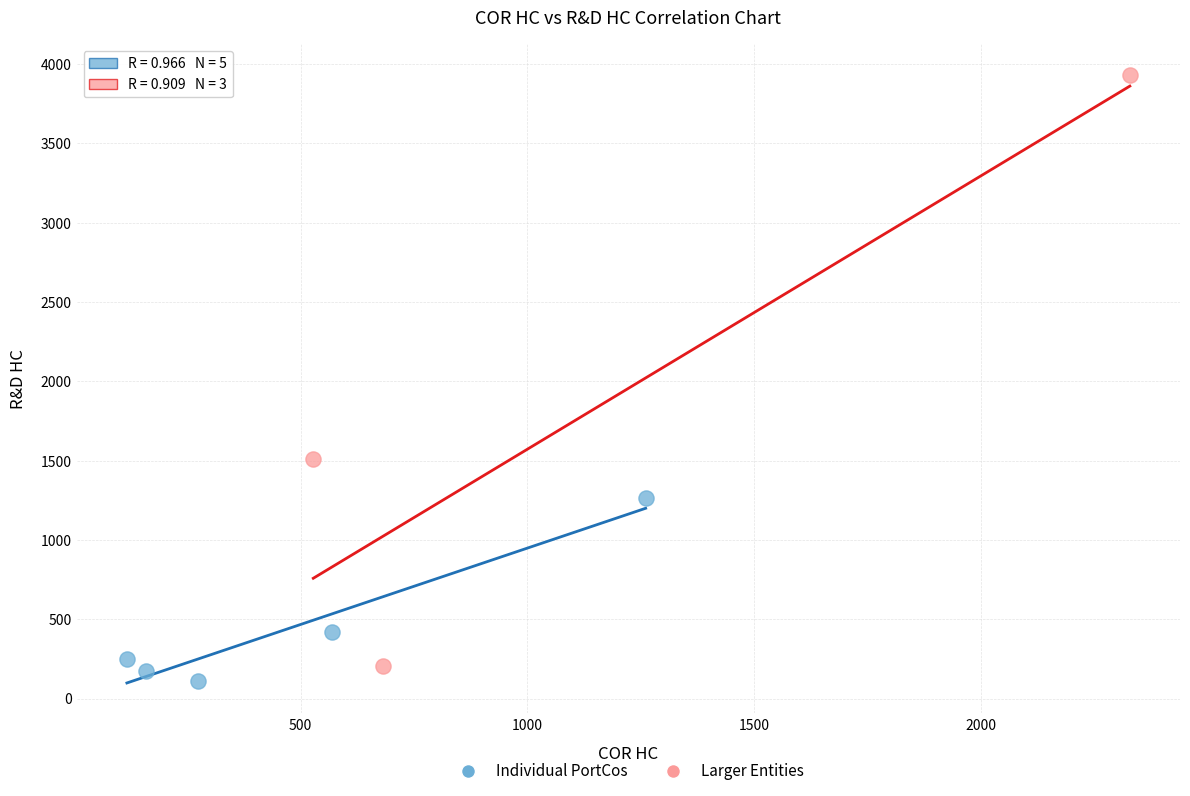

Which series contains the highest Y value?

Larger Entities